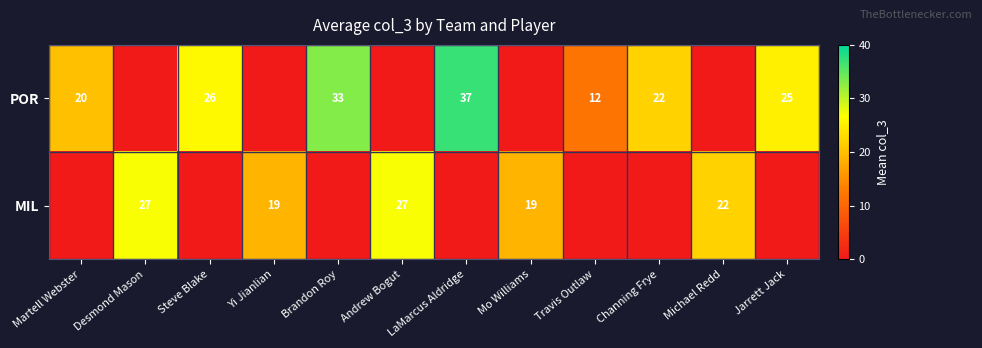

What is the difference between the highest and lowest values at Travis Outlaw?

12